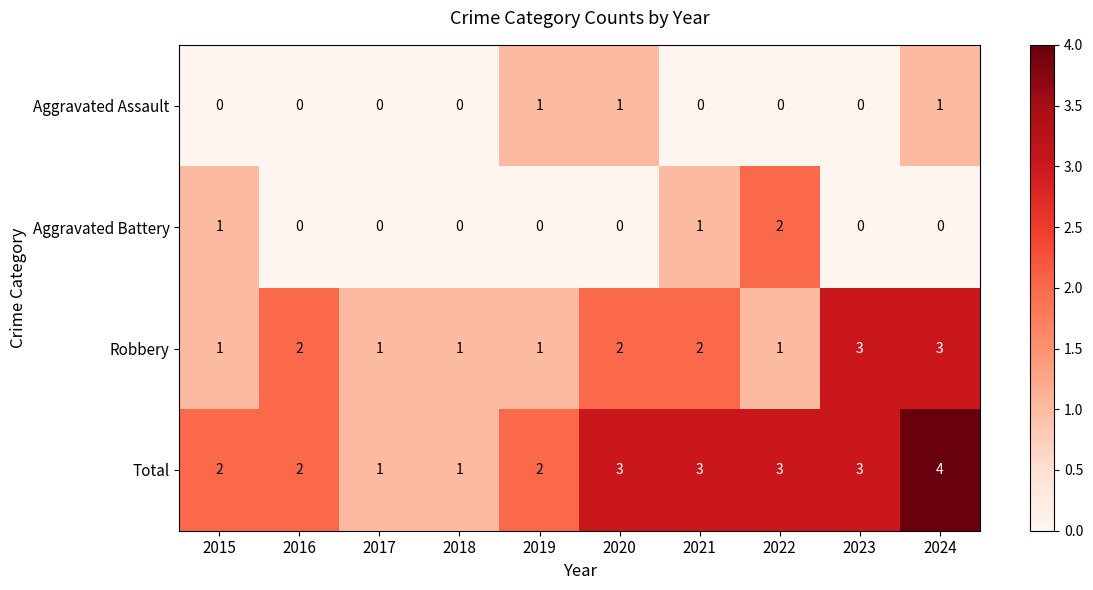

What is the maximum value for Total?

4